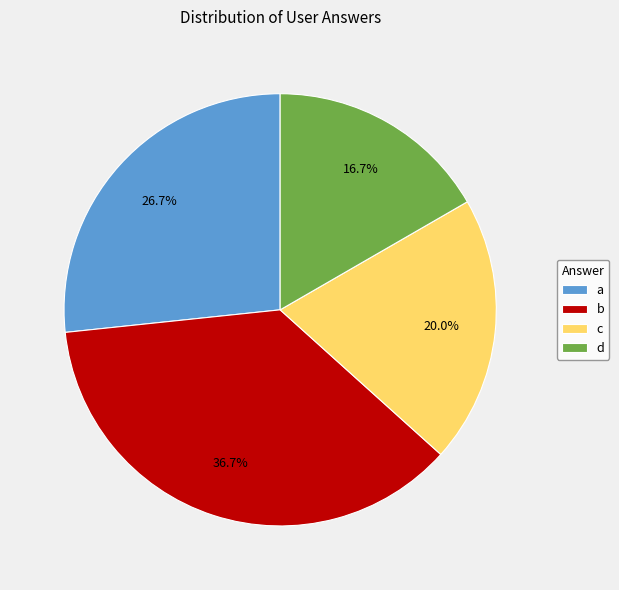

Which slice is the smallest?

d